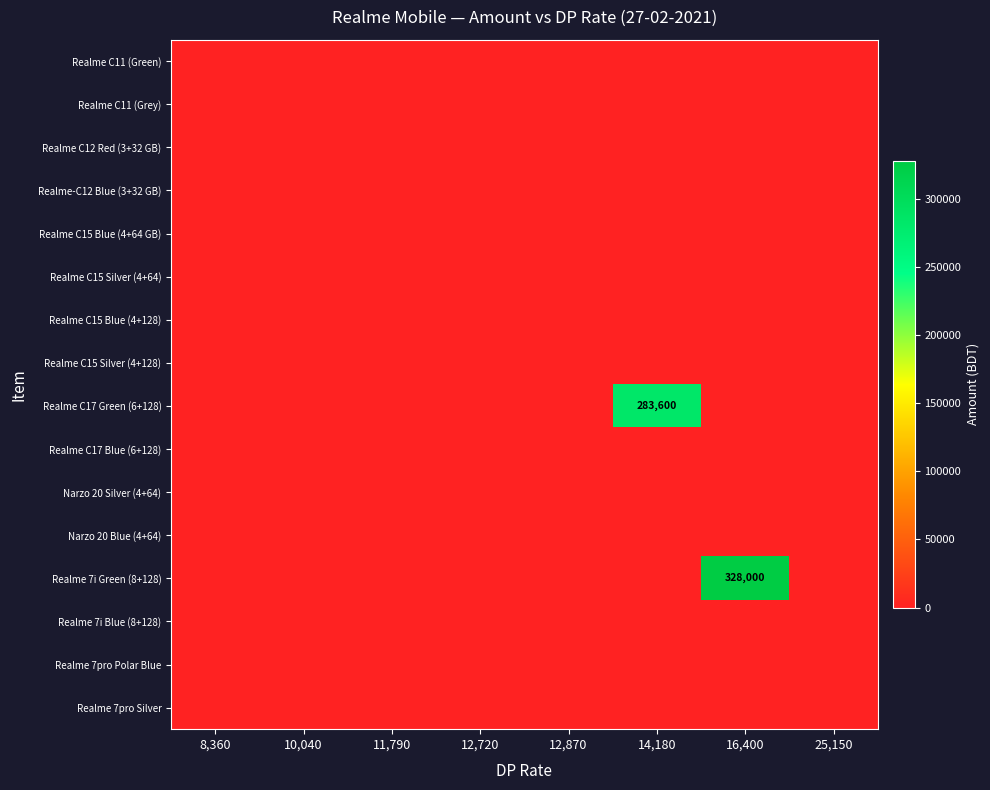

What is the average value of the Realme 7i Green (8+128) series?

41000